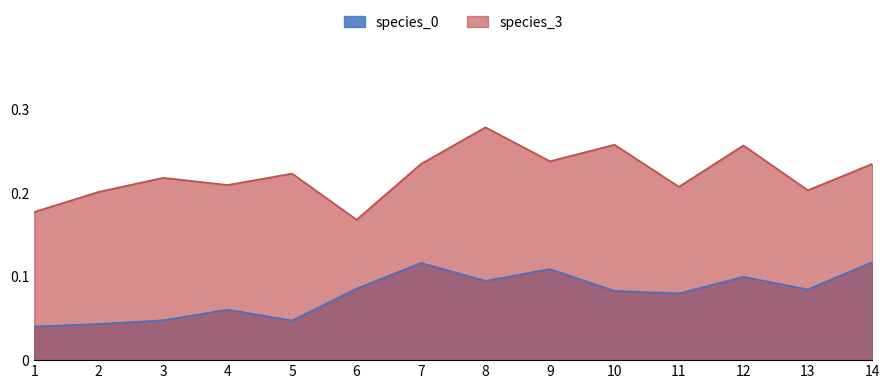

At which category is the sum across all series the highest?

8